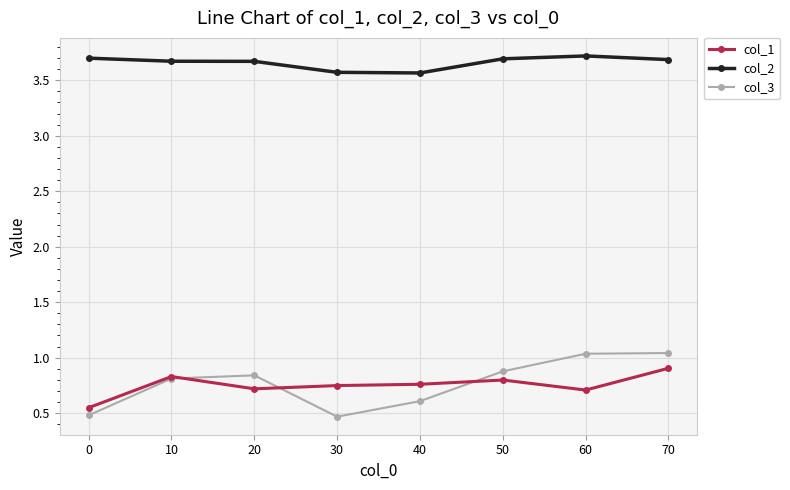

True or false: col_1 and col_2 cross at least once.

False